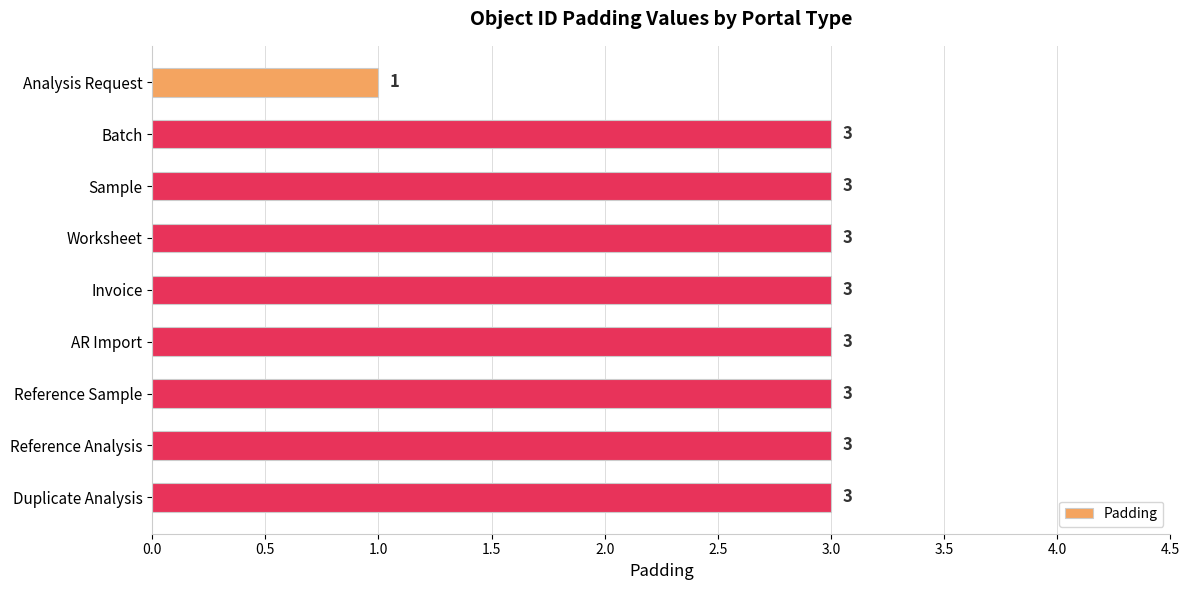

At which category does the chart reach its minimum across all series?

Analysis Request